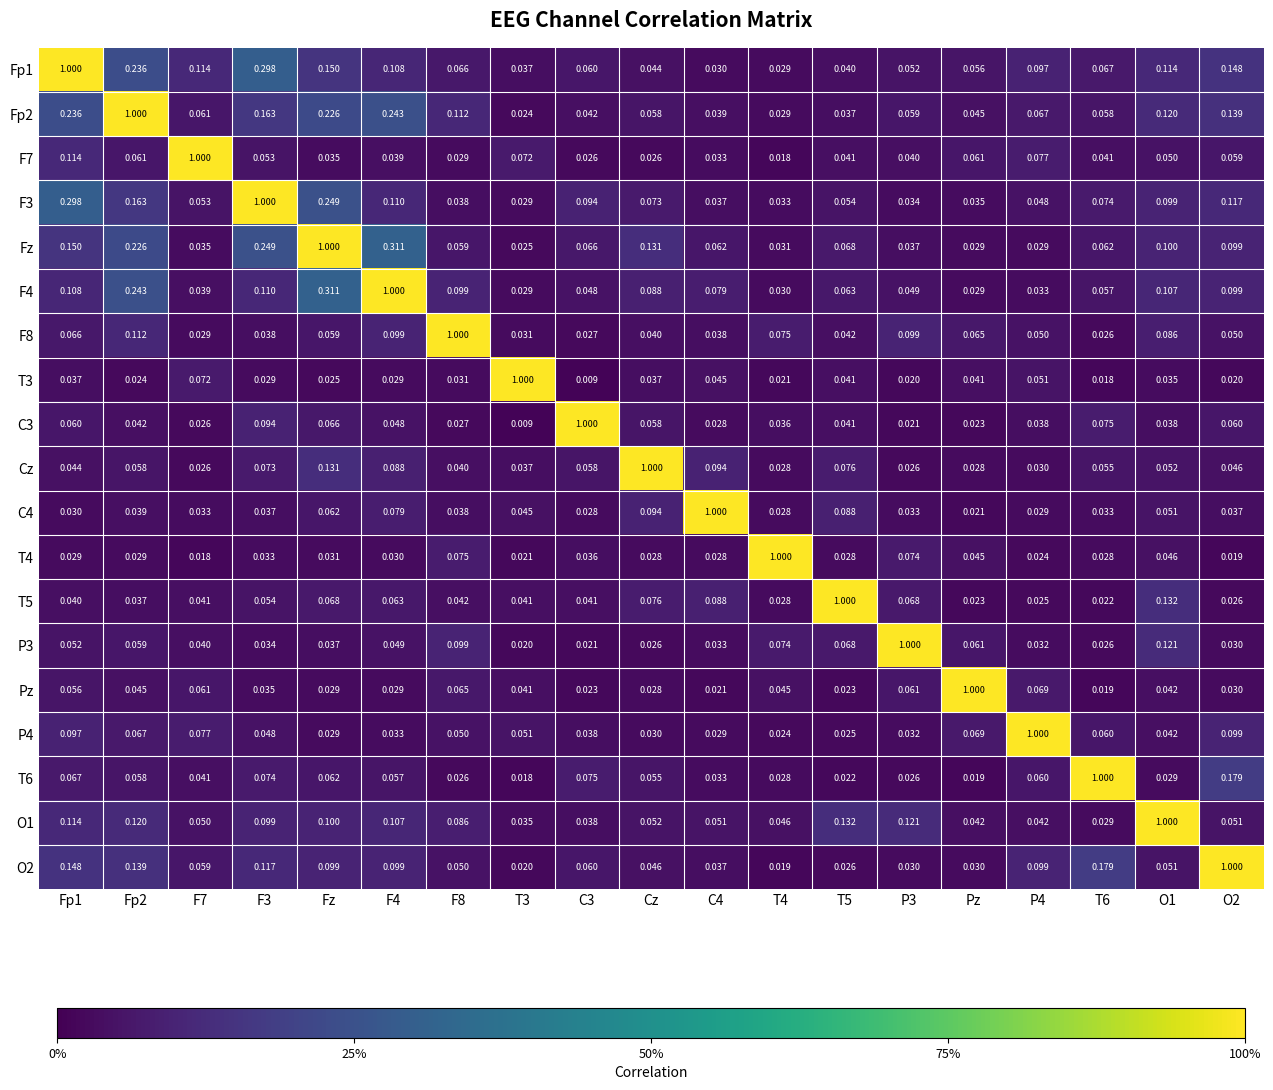

Which category has the lowest value in the C4 series?

Pz